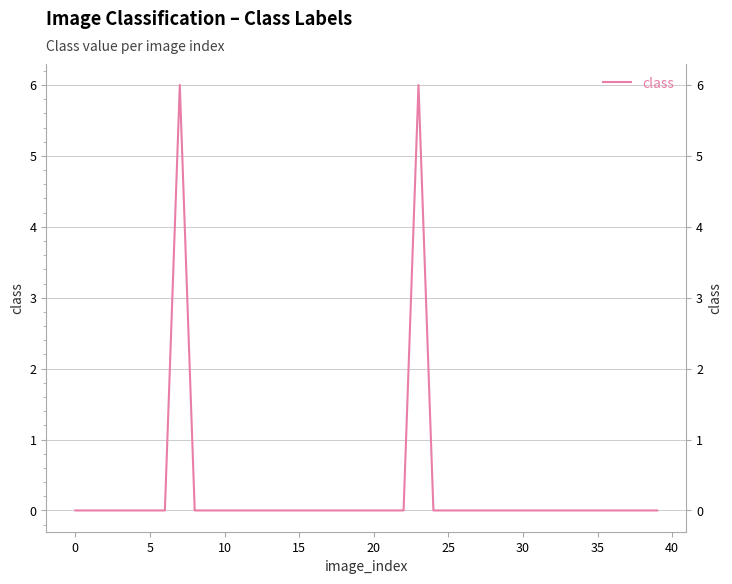

What is the difference between the maximum and minimum values?

6